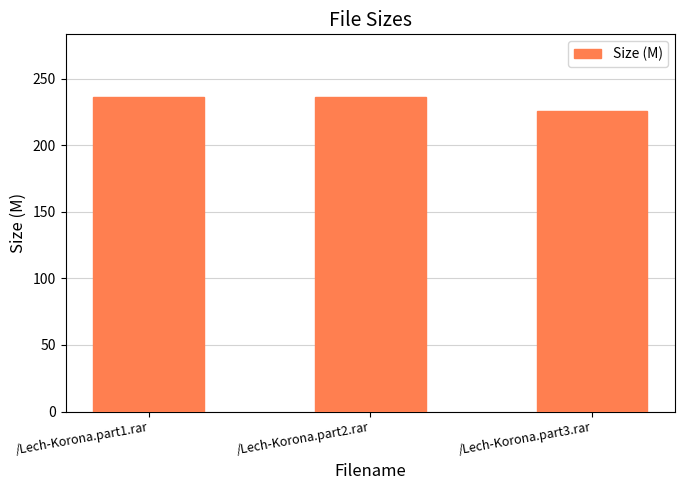

What is the label of the 3rd bar from the left?

/Lech-Korona.part3.rar